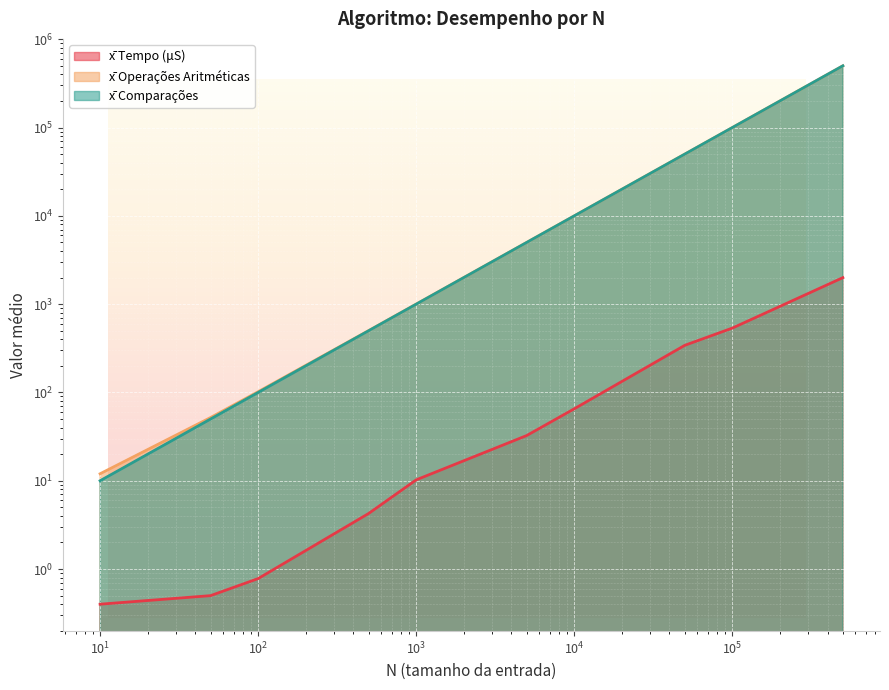

At which label does x̄ Operações Aritméticas reach its minimum?

10